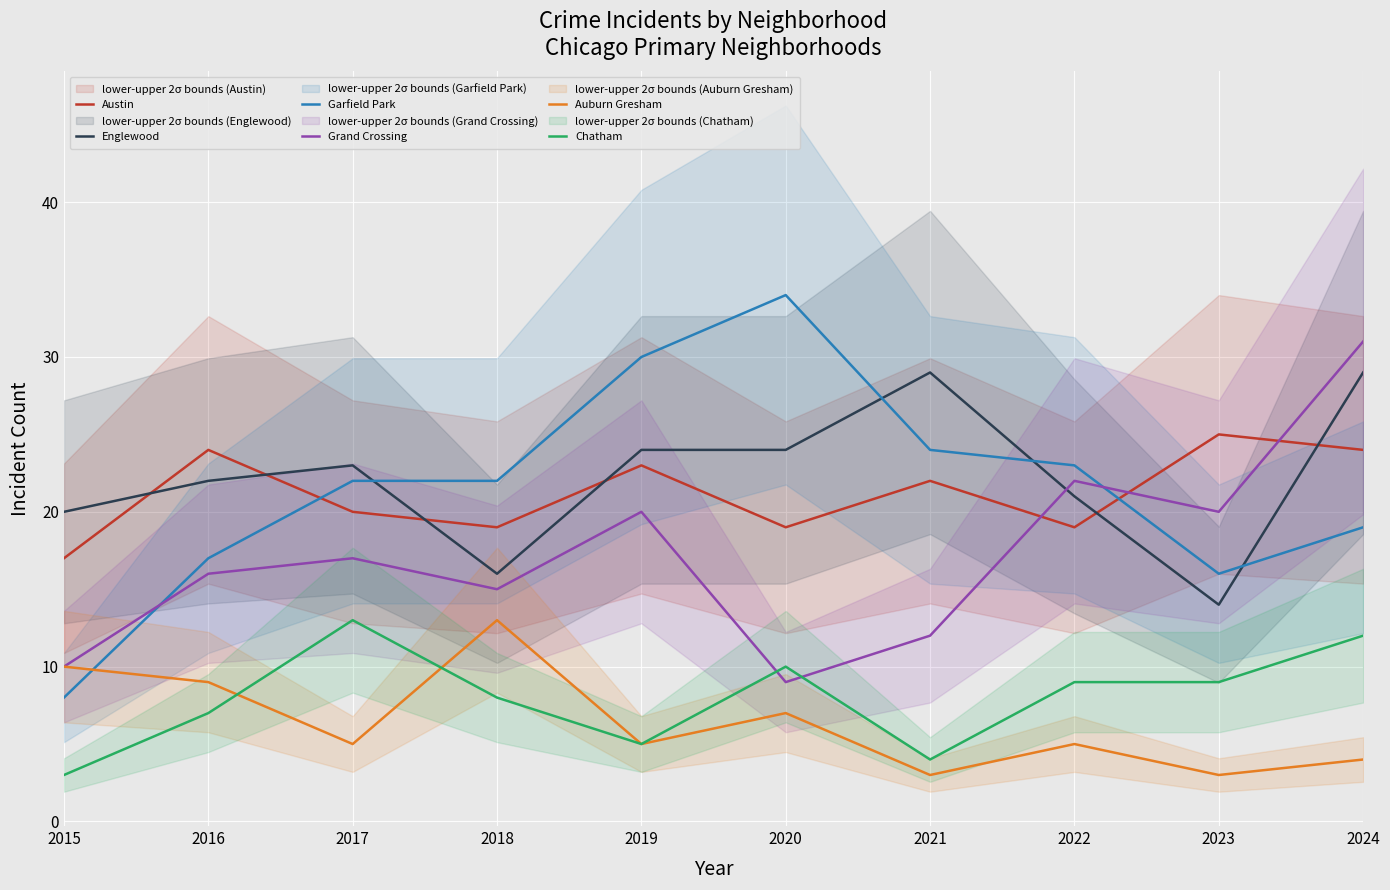

Count the number of categories in the chart.

10